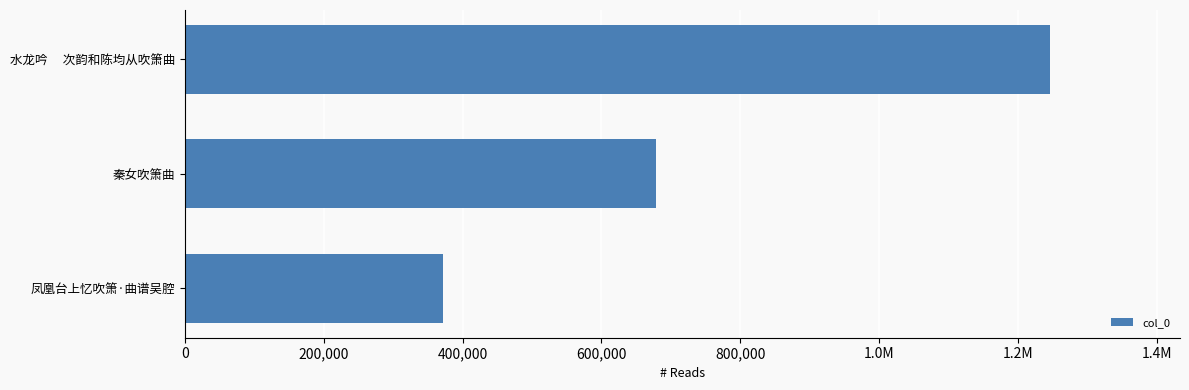

Are the bars horizontal?

Yes